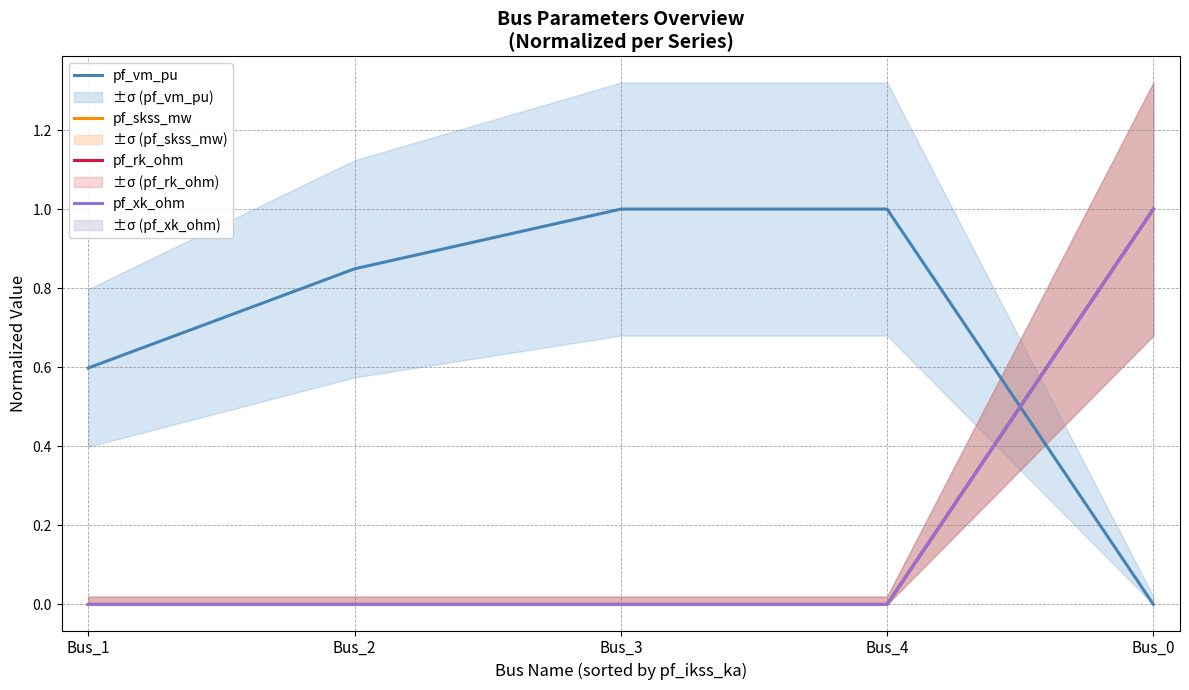

What are all the series names shown in the legend?

pf_vm_pu, pf_skss_mw, pf_rk_ohm, pf_xk_ohm